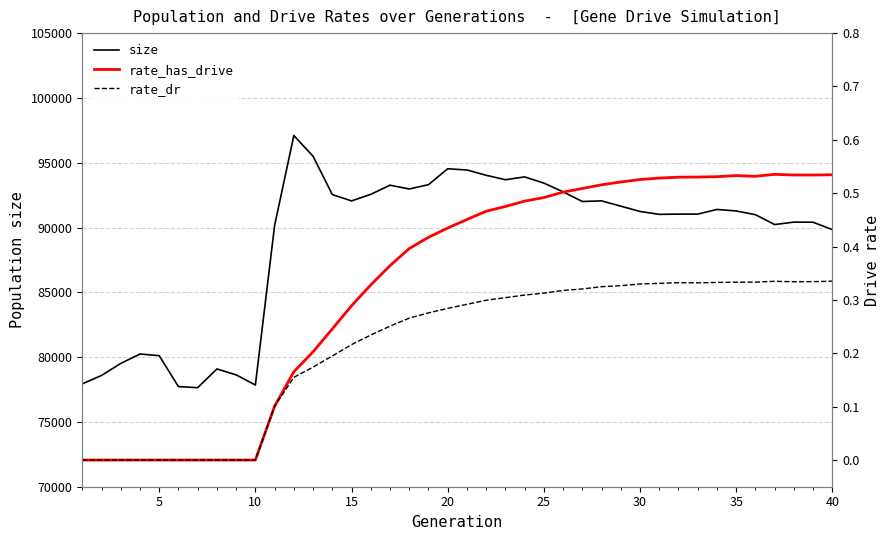

What is the maximum value shown in the chart?

97097.0